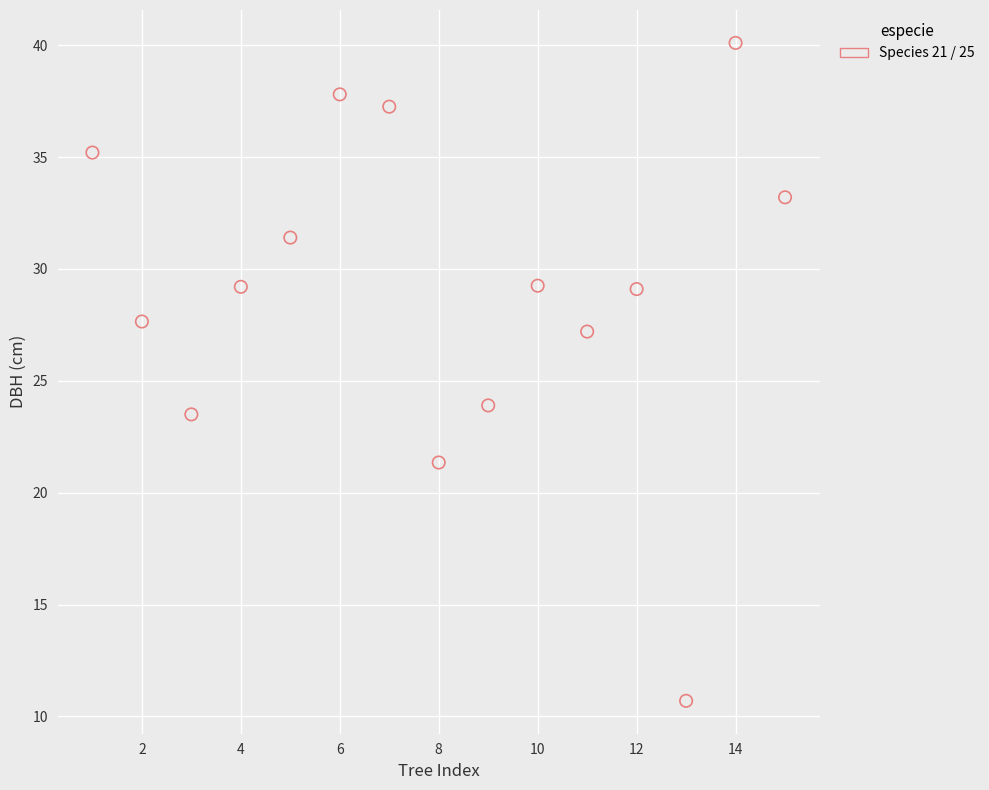

What is the range of X values (max minus min)?

14.0